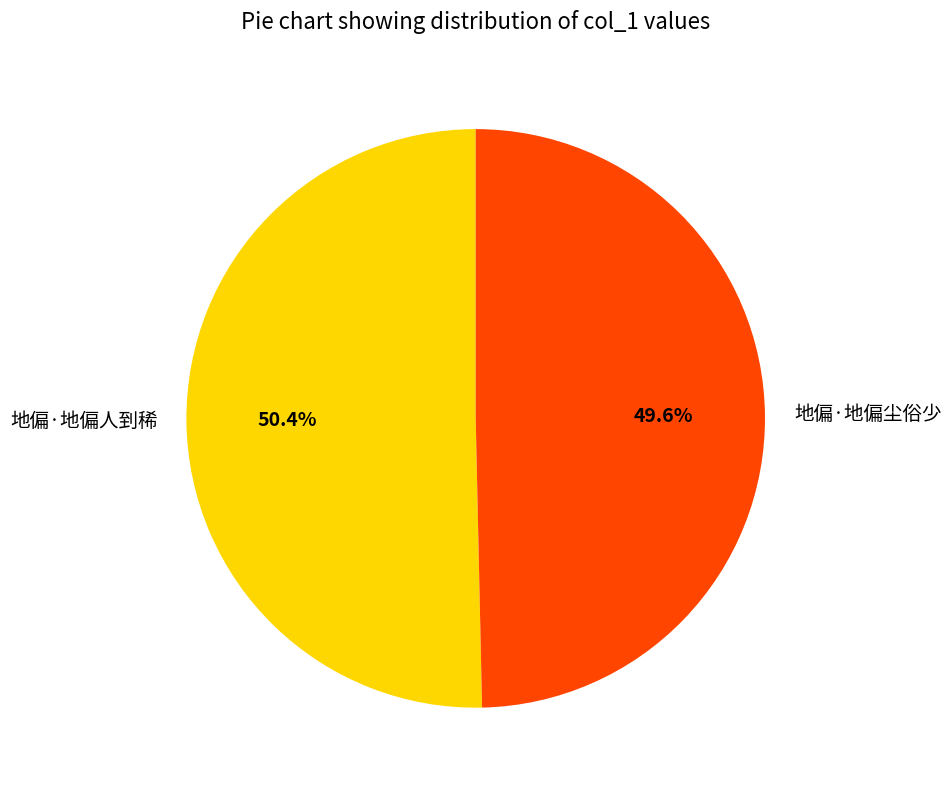

True or false: 地偏·地偏人到稀 accounts for 50% of the total.

True